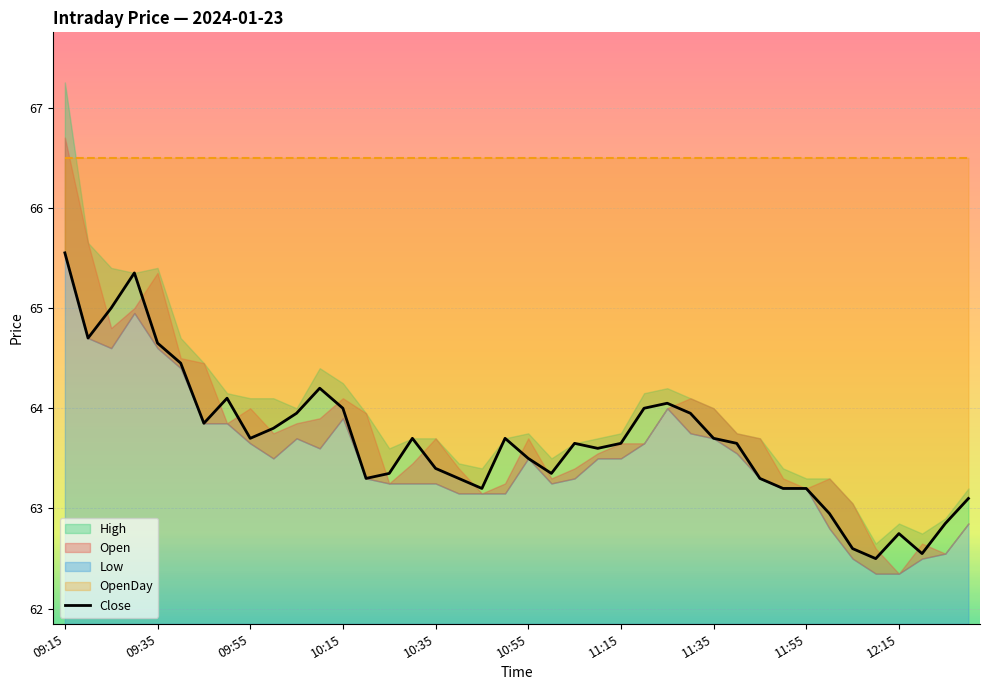

Is it true that the value at 33 is 92.7?

False